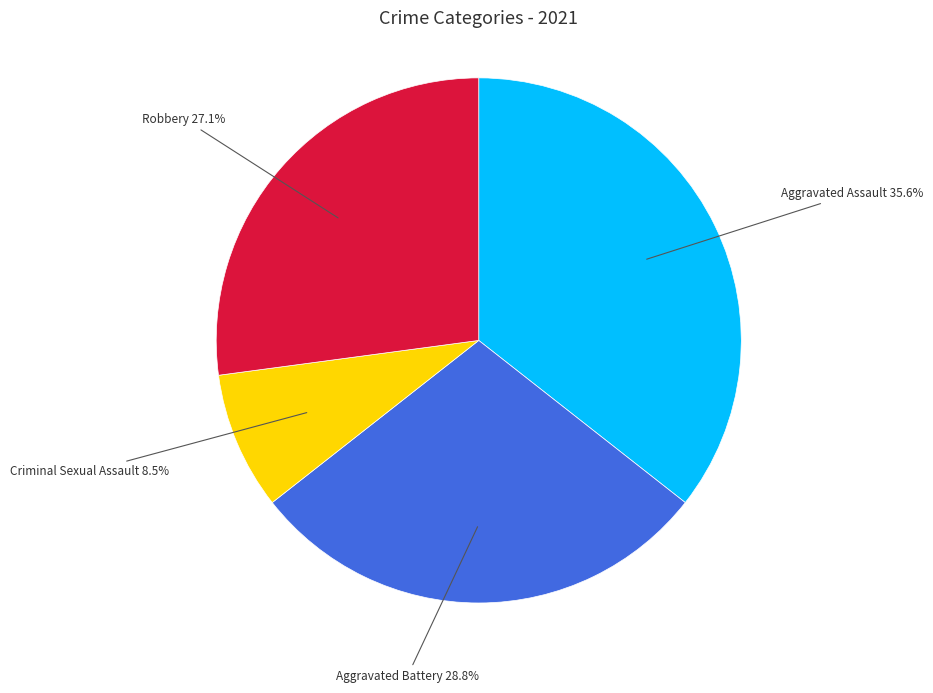

Approximately how many times larger is the value at Criminal Sexual Assault compared to Robbery?

0.3